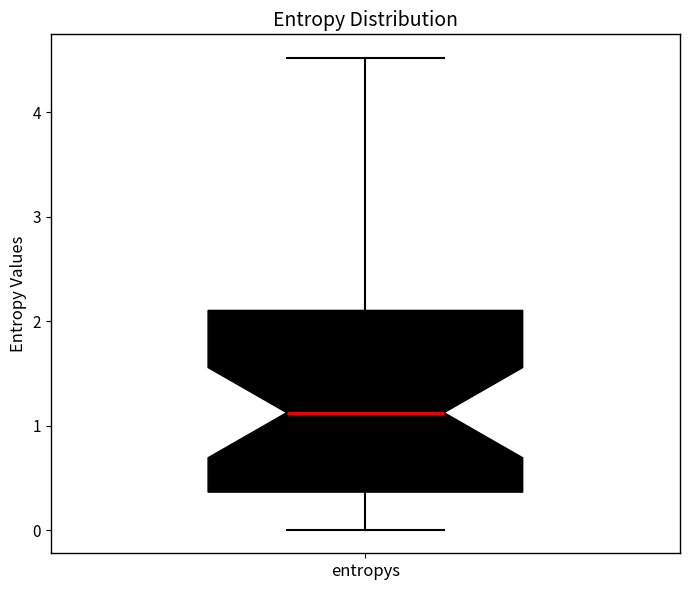

Transcribe this box plot: give where the median line is, the range the box spans, and where the two whiskers end, as read against the y-axis. The values are not printed on the chart, so give them approximately, as read against the axis.

median 1.1, box 0.4 to 2.1, whiskers 0.0 to 4.5